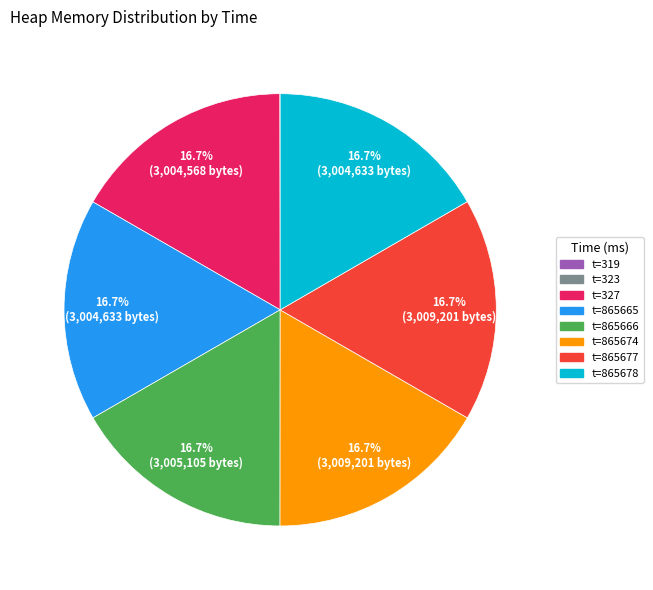

Is there any slice that represents more than half of the pie?

No